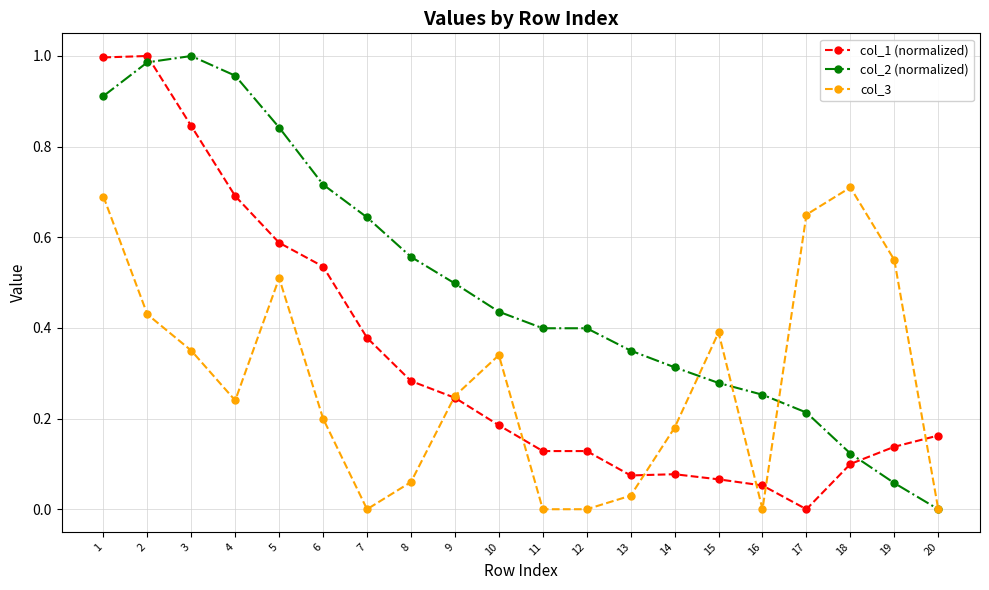

Between 1 and 10, which series saw the biggest shift?

col_1 (normalized)